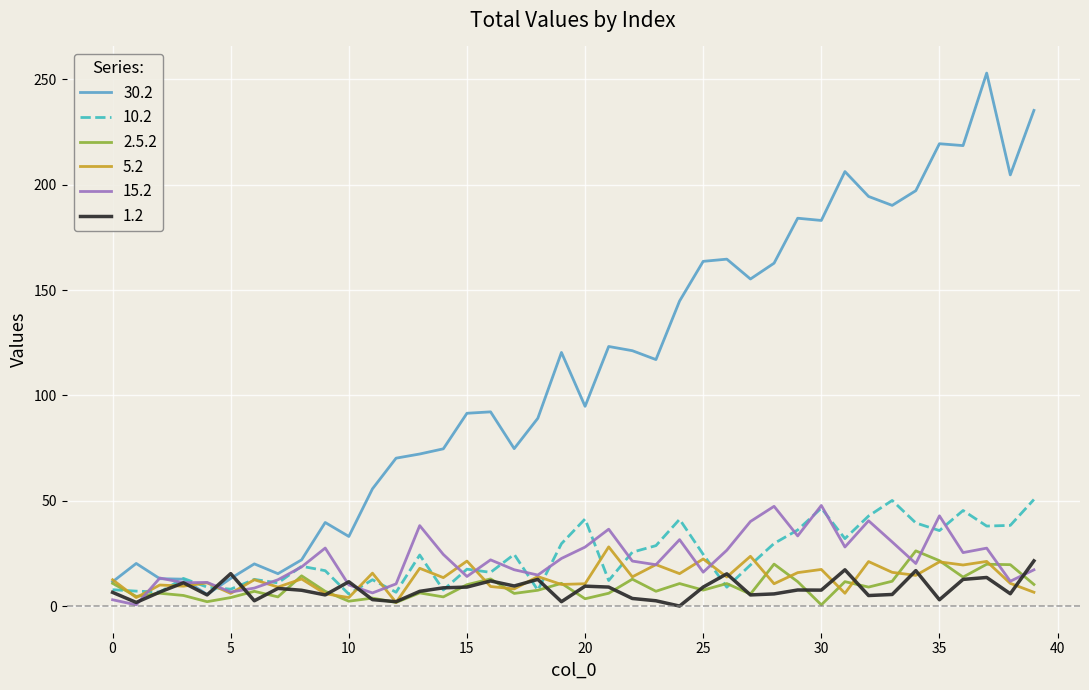

What is the greatest value displayed?

253.0